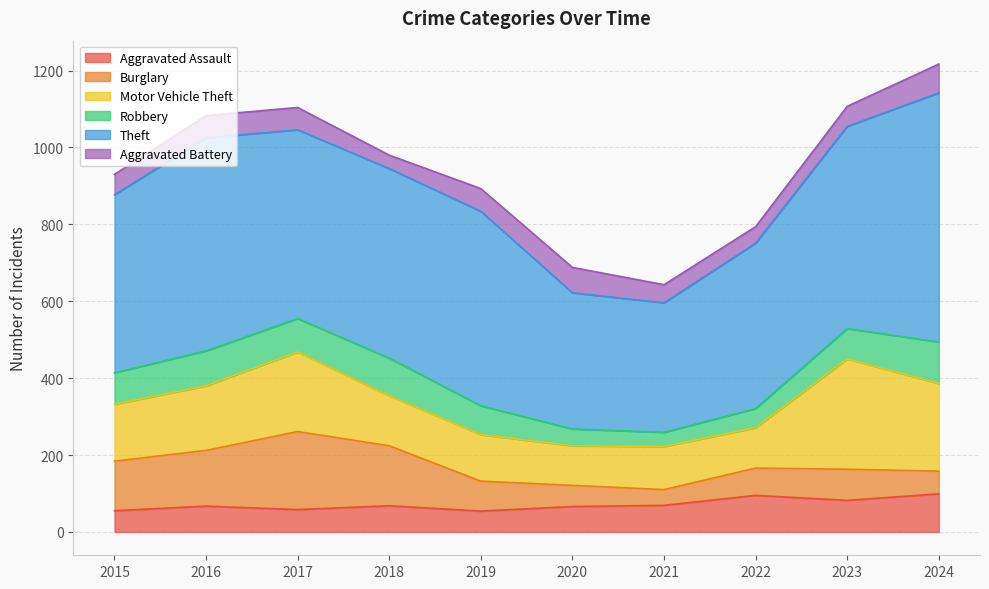

What is the value of the Motor Vehicle Theft point at the 2nd from the left?

168